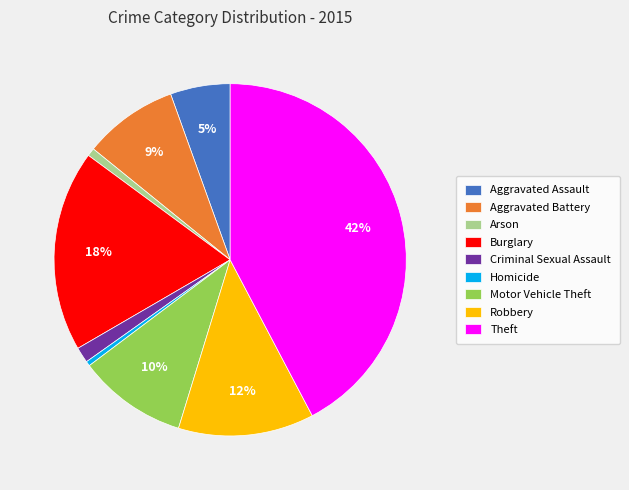

Between Aggravated Assault and Criminal Sexual Assault, which is larger?

Aggravated Assault